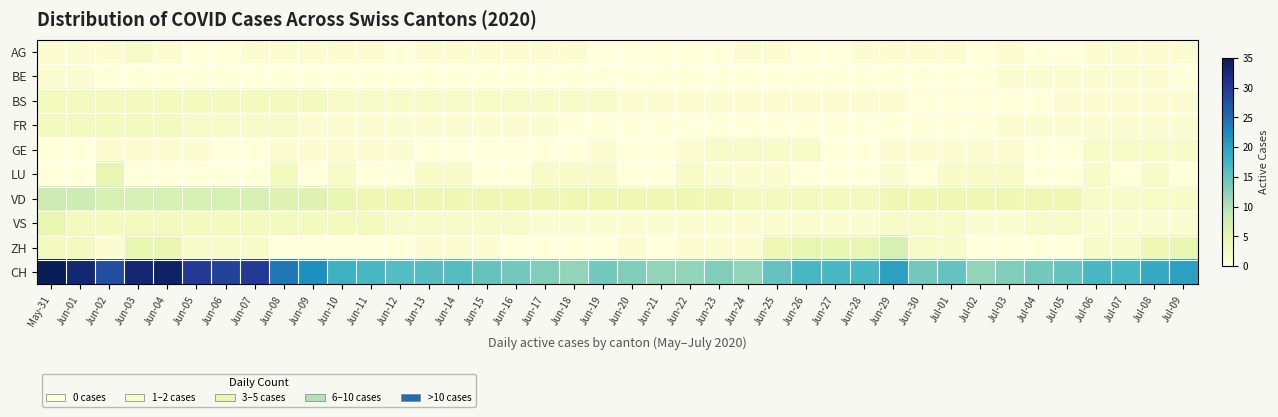

List the series in order of their peak value, lowest first.

BE, AG, GE, BS, FR, LU, VS, ZH, VD, CH